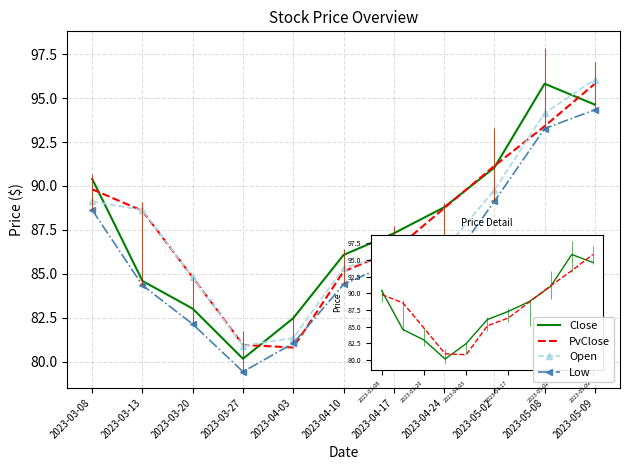

At which label does Close first exceed 87?

2023-03-08